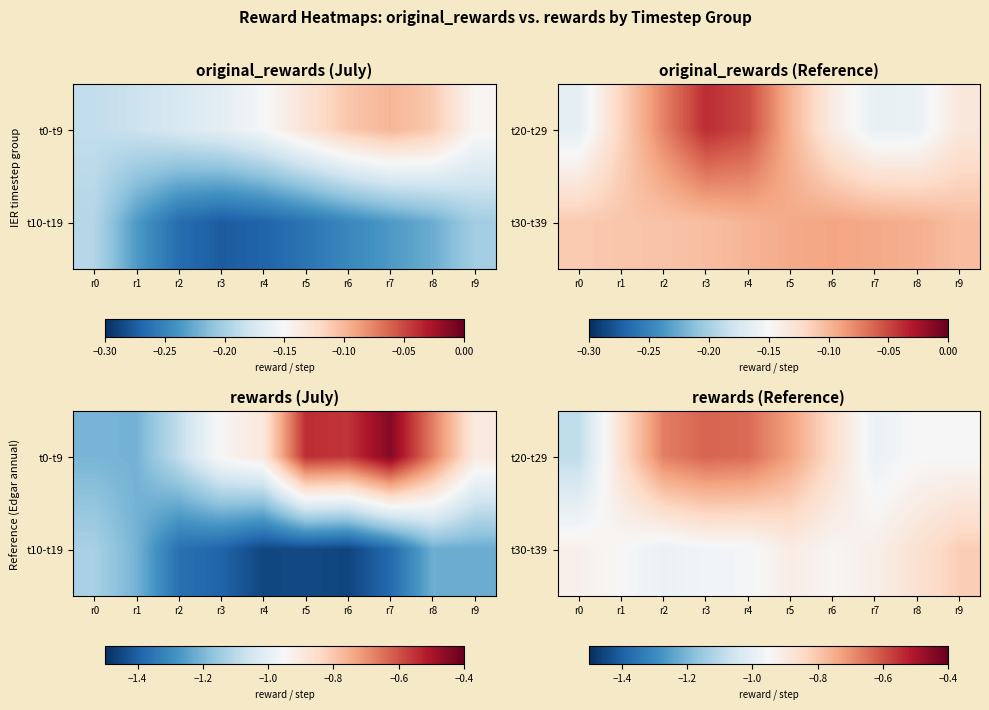

Between r6 and r3, which is larger?

r3